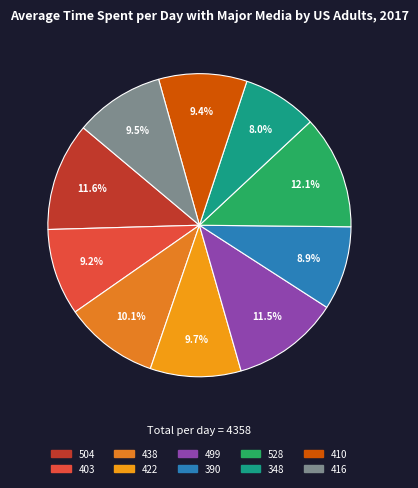

Is the sum of 528 and 504 greater than half?

No